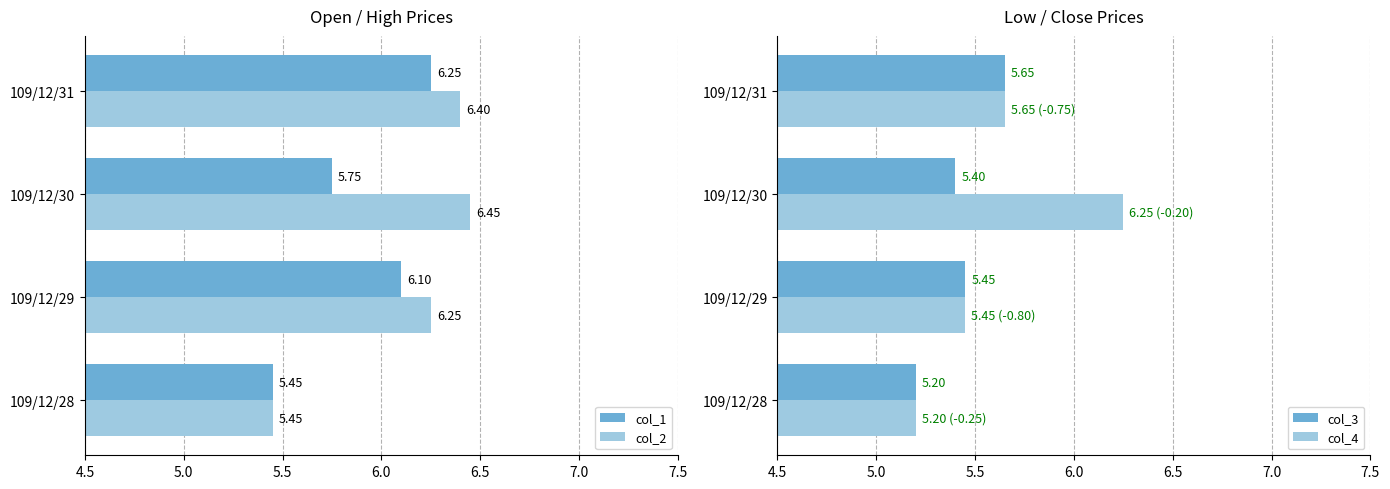

Rank the series by their average value, from lowest to highest.

col_3, col_4, col_1, col_2